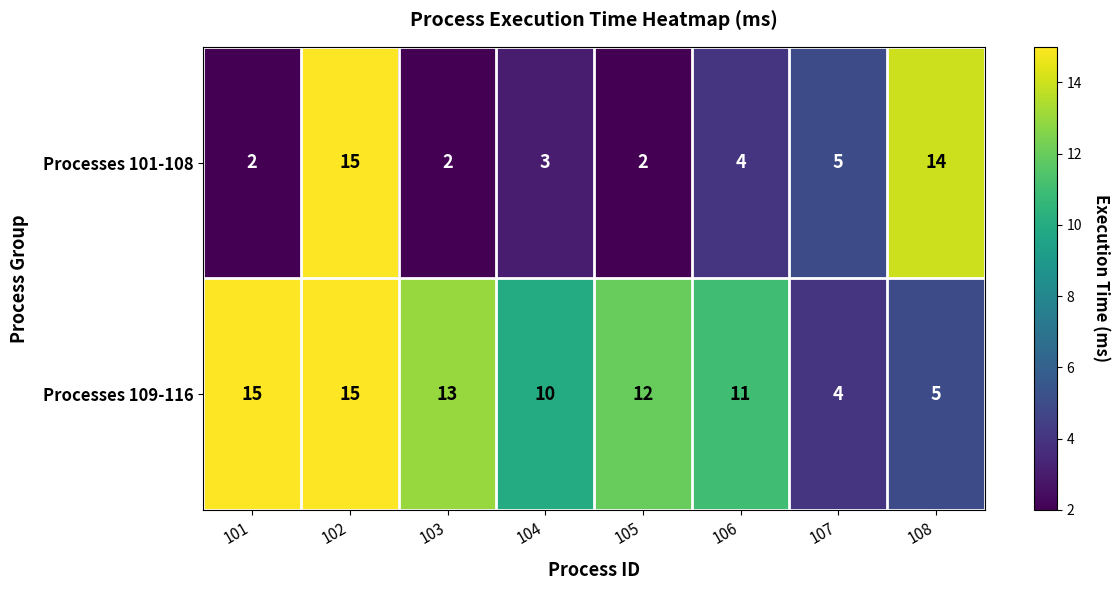

What is the total value across all series at 106?

15